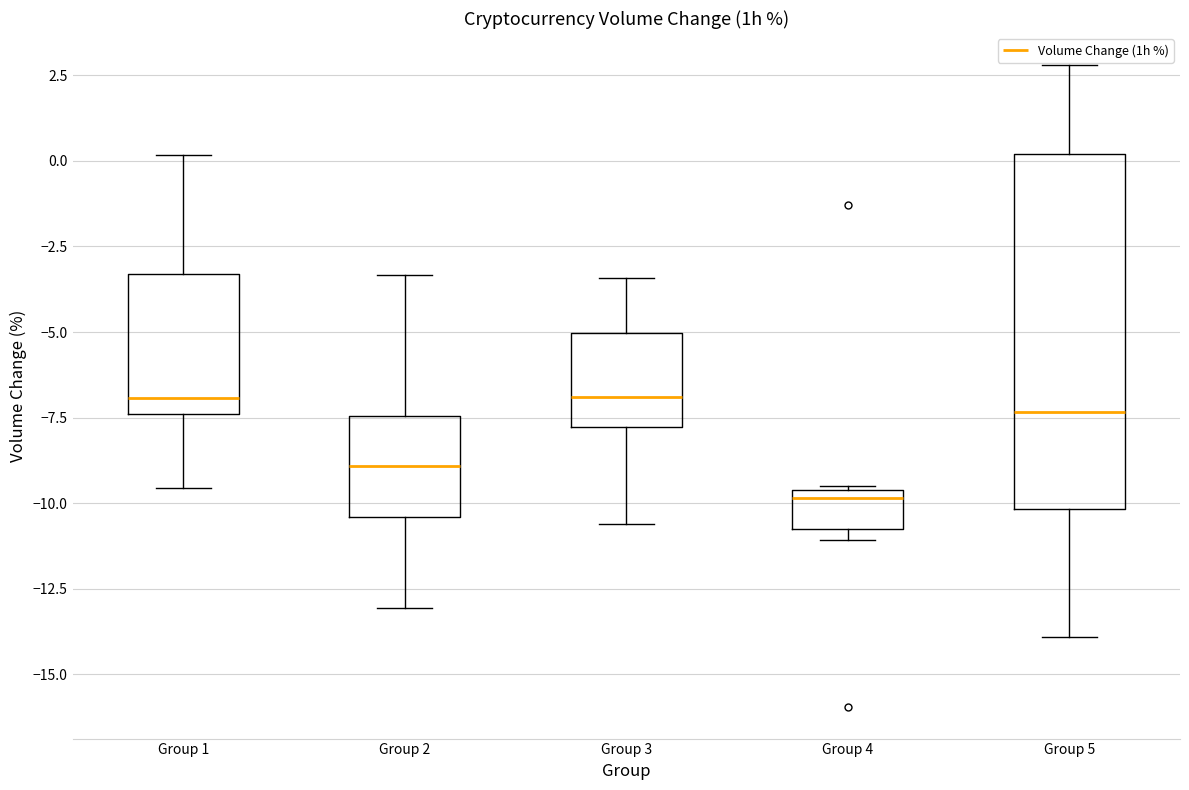

Where is the upper edge of the box for Group 1 on the y-axis? The values are not printed on the chart, so give them approximately, as read against the axis.

-3.5